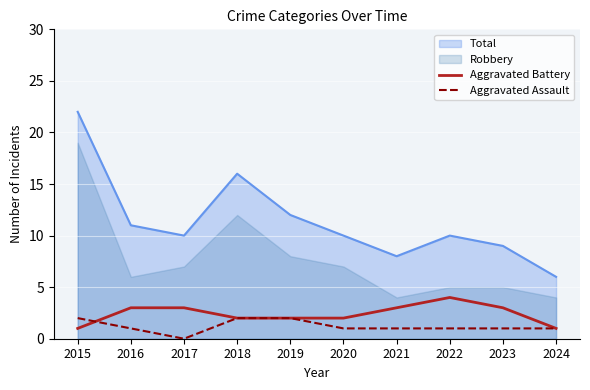

What is the difference between the maximum and minimum values in the Aggravated Assault series?

2